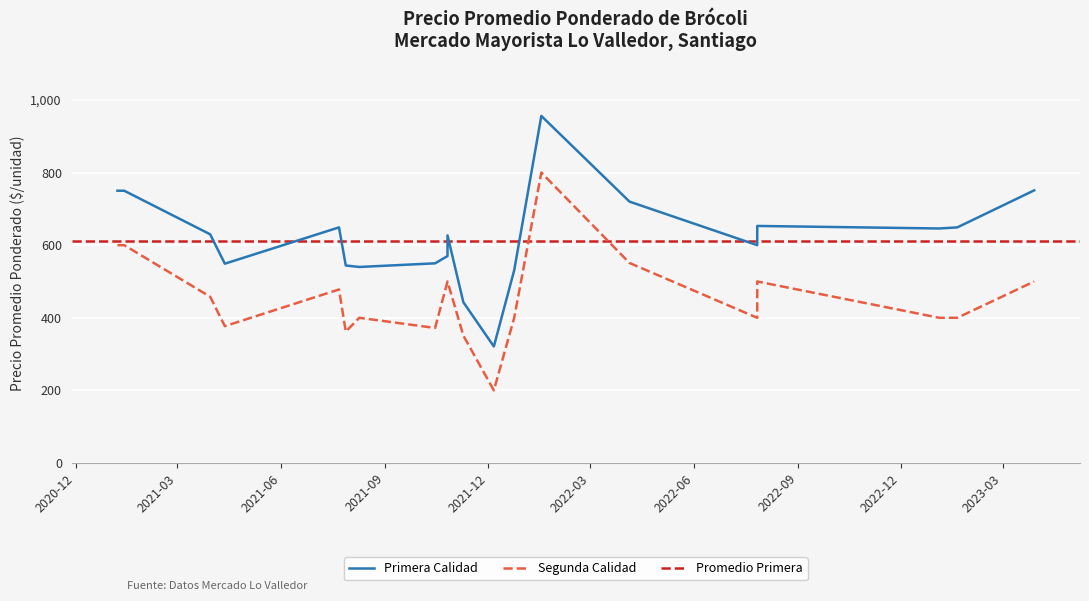

True or false: Primera and Segunda intersect in this chart.

False